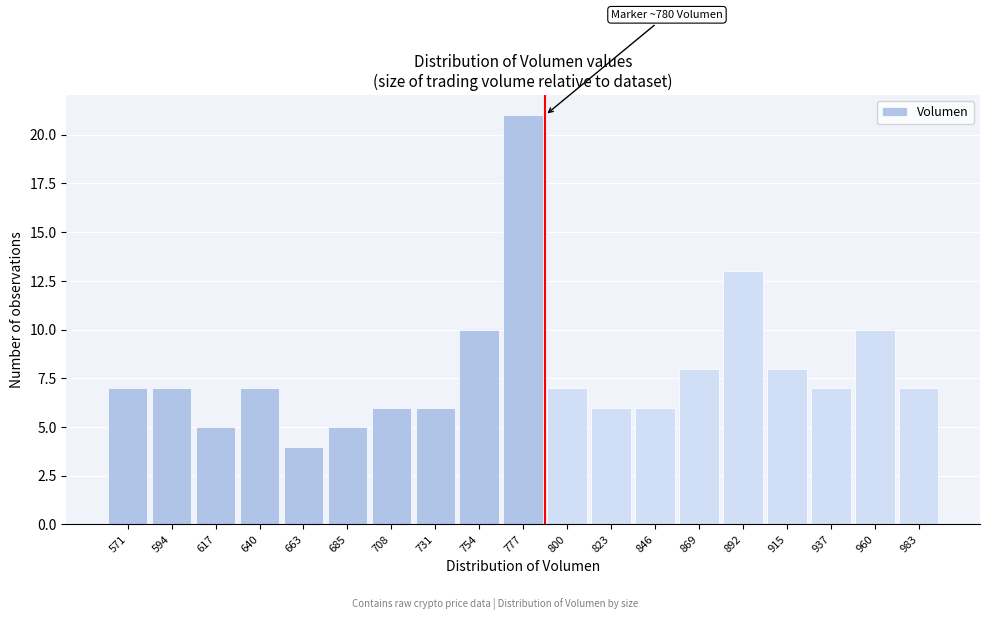

Reading left to right, transcribe all the data shown in this chart.

7	7	5	7	4	5	6	6	10	21	7	6	6	8	13	8	7	10	7